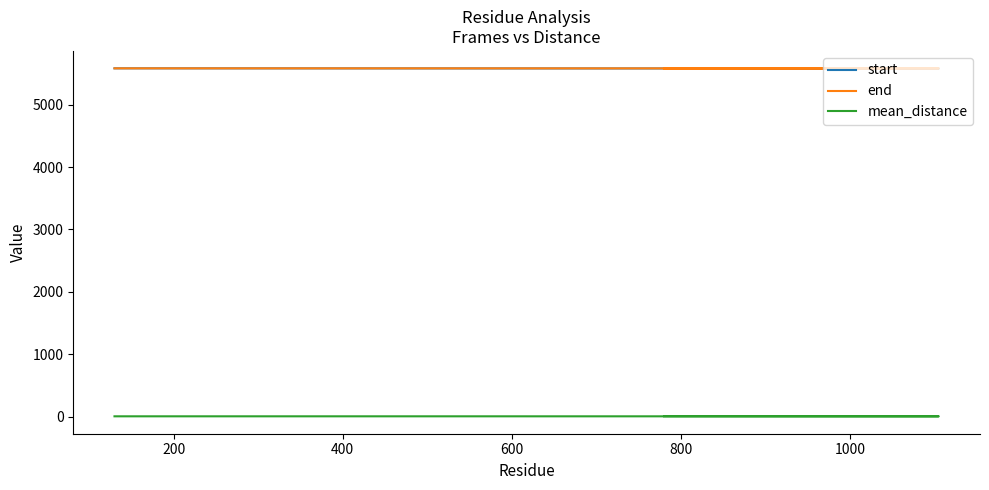

Does the chart display data point markers on the line(s)?

No